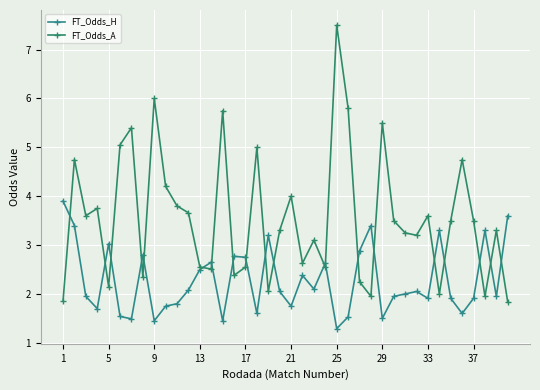

How many lines are shown in the chart?

2